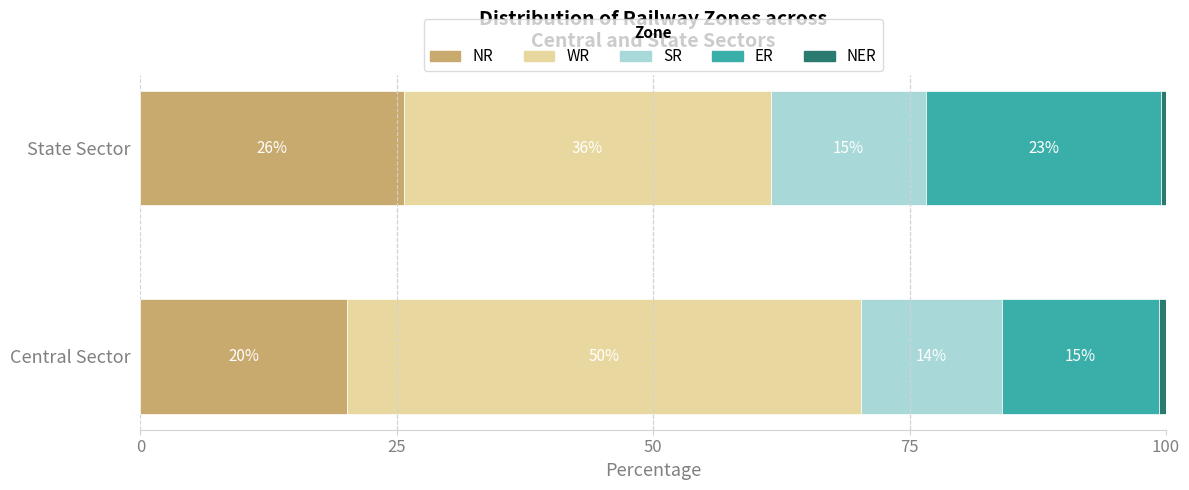

At how many categories does at least one series exceed 42?

1